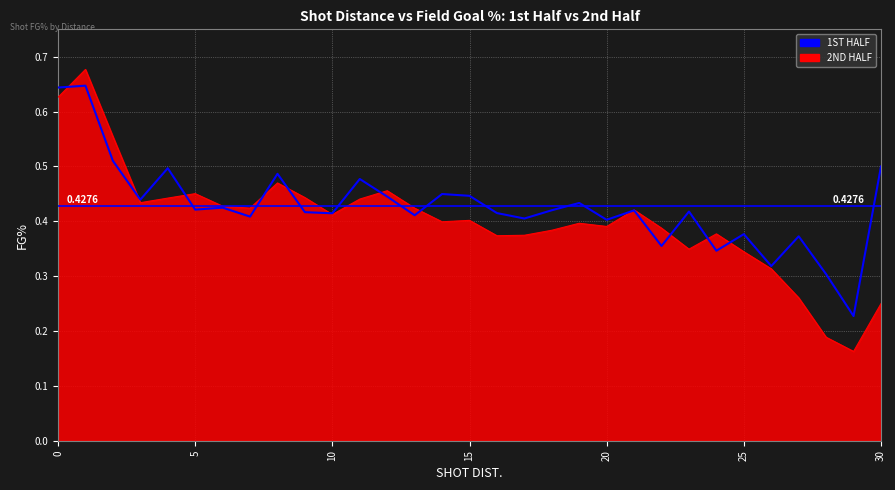

Which series has the largest range (max minus min)?

2ND HALF